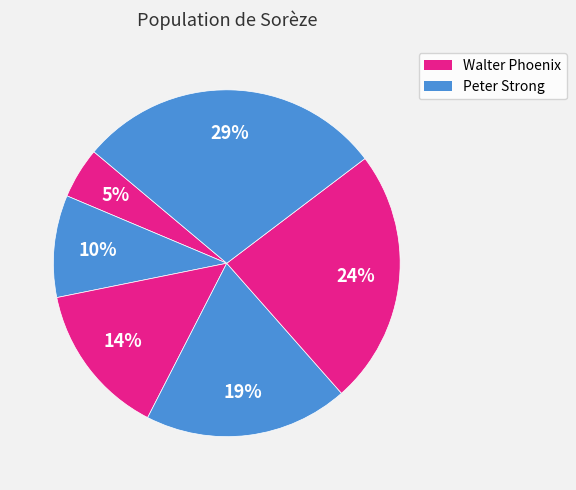

How many slices are in this pie chart?

6